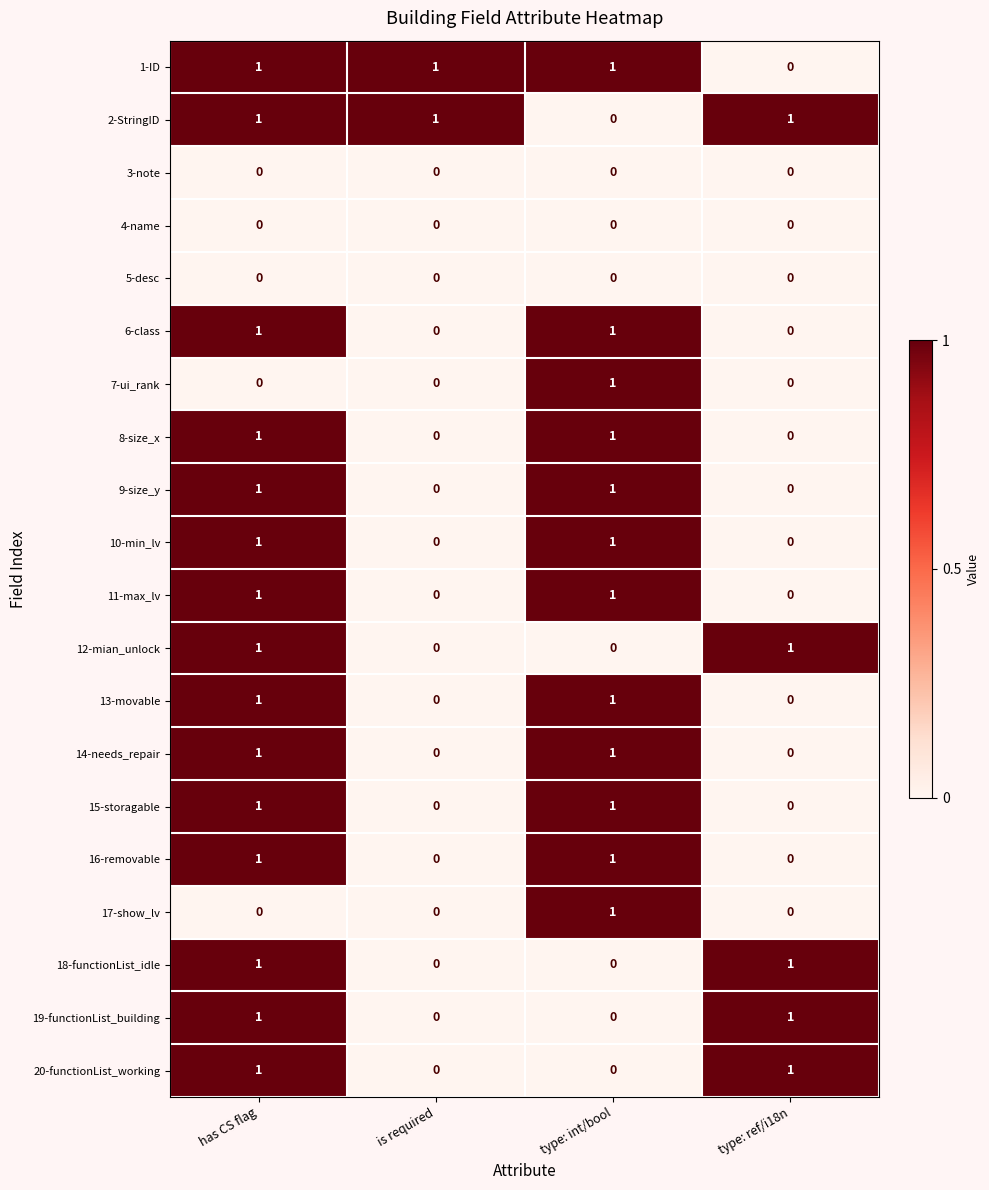

Is it true that 1-ID equals 1 at is required?

True